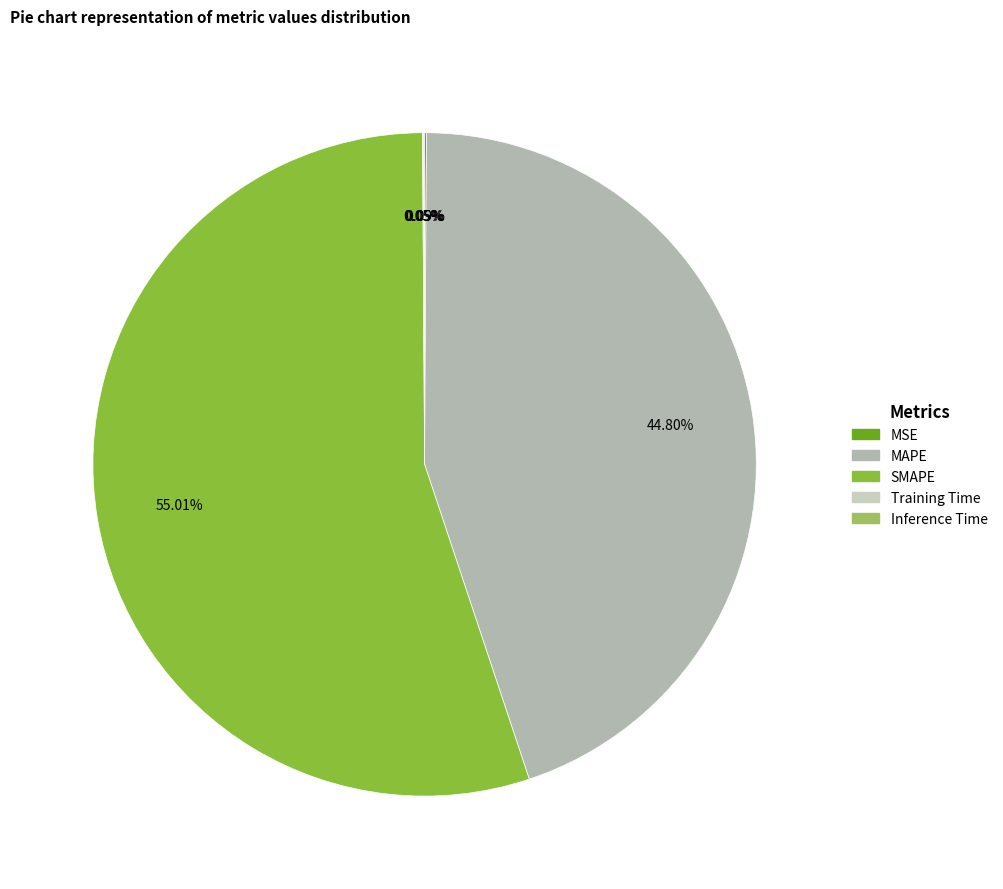

Which slice is the largest?

SMAPE